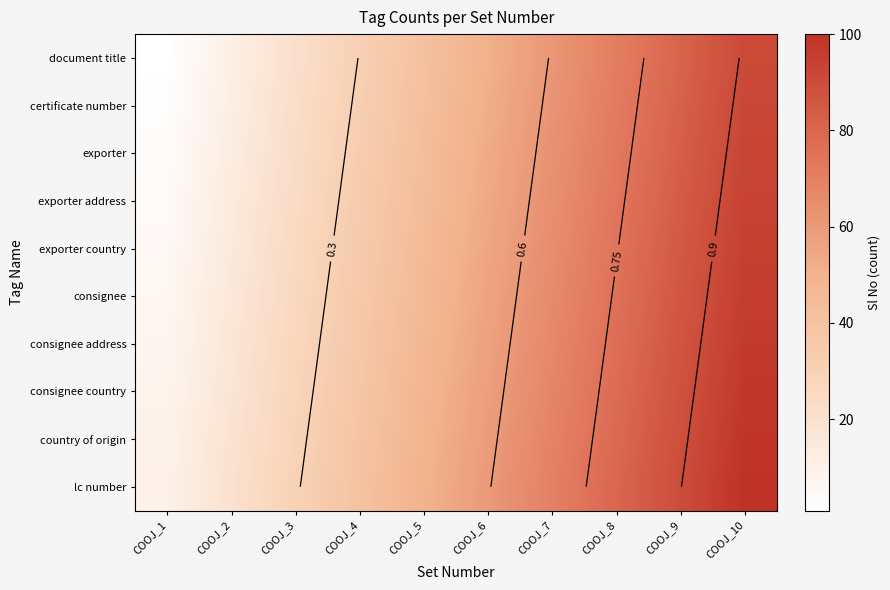

Which series has the largest range (max minus min)?

document title